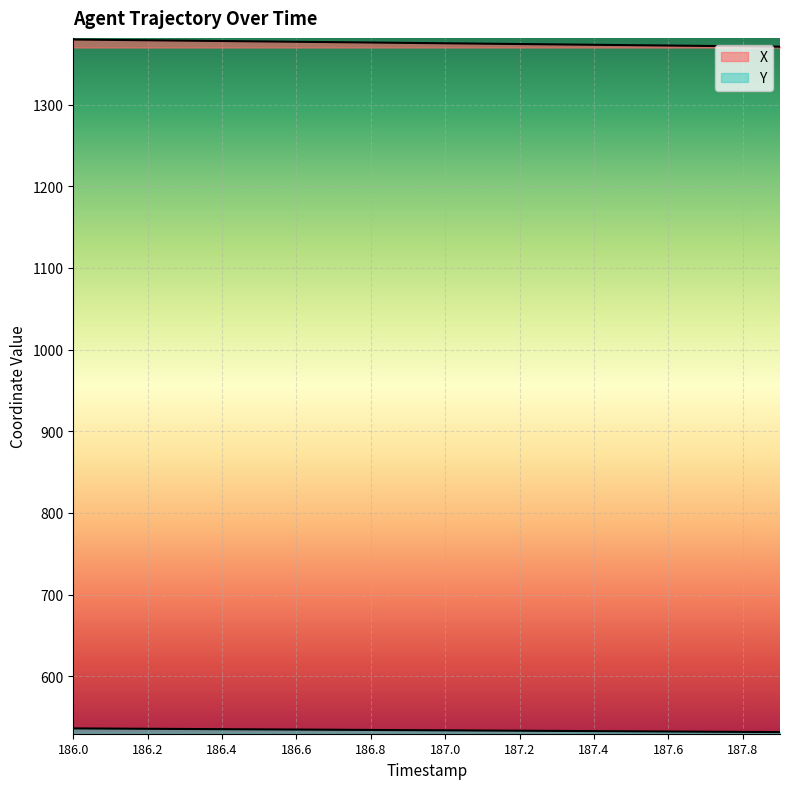

What position from the right is 187.1?

9